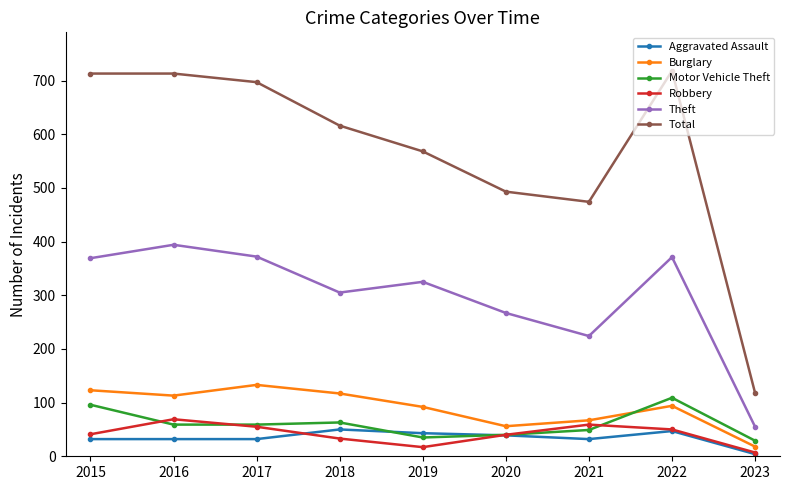

Count the number of categories in the chart.

9